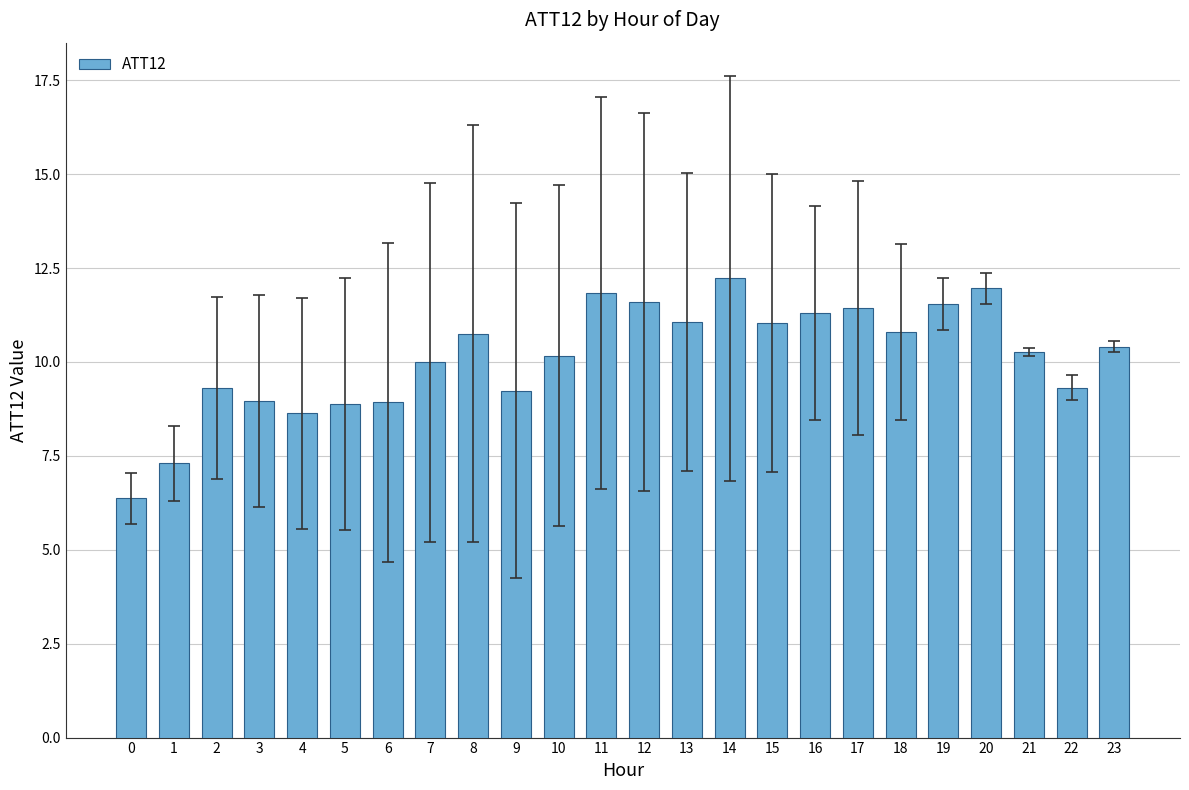

Between 13 and 22, which is larger?

13